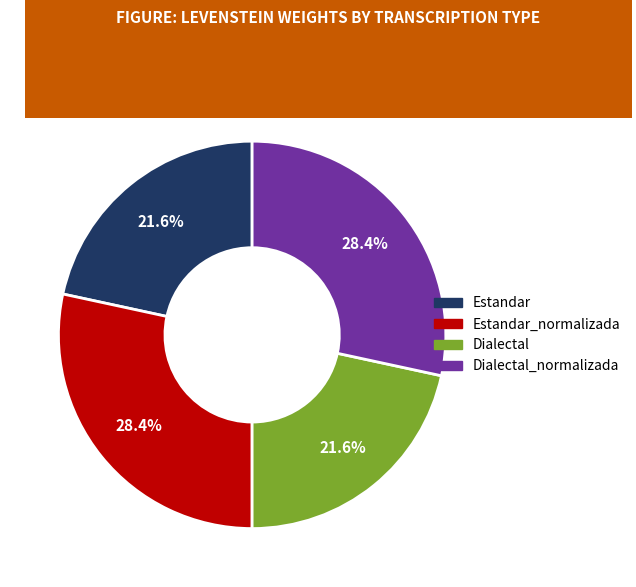

To the nearest percent, what is the difference between the largest and smallest slice percentages?

7%